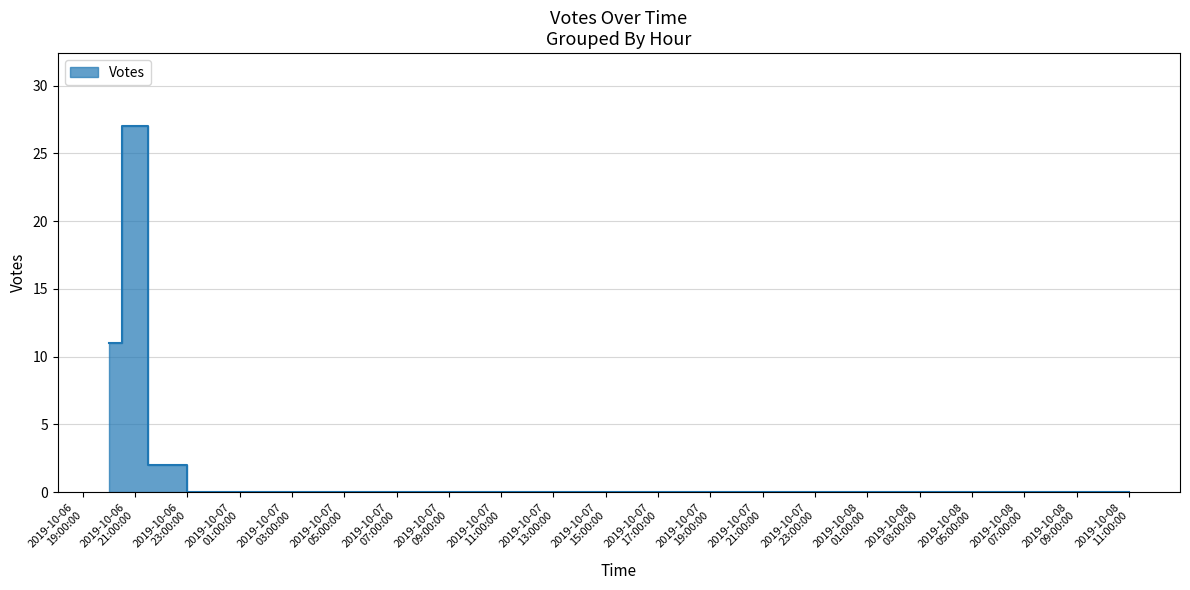

Does the chart have visible grid lines?

Yes